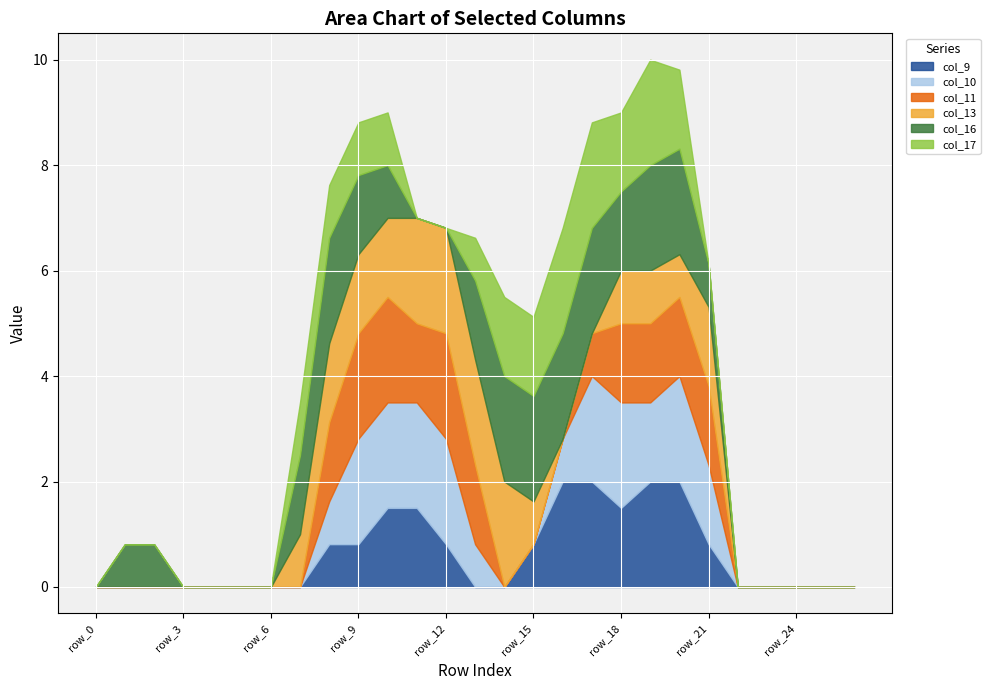

Between row_14 and row_21, which is larger?

row_21